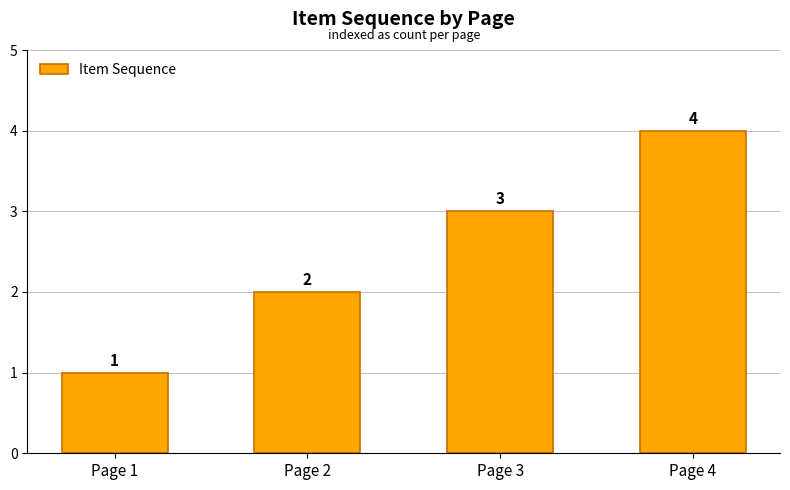

How many categories are shown in the chart?

4